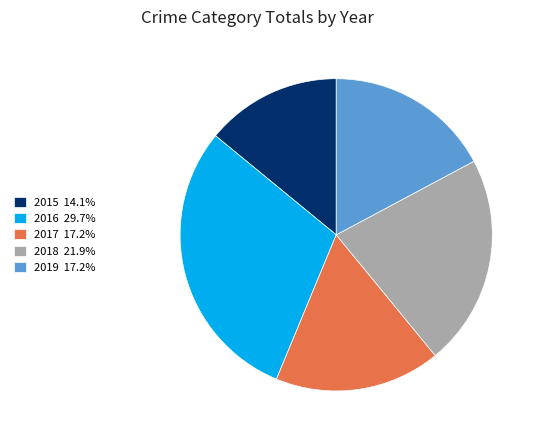

Combined, do 2019 17.2% and 2017 17.2% account for over 50%?

No